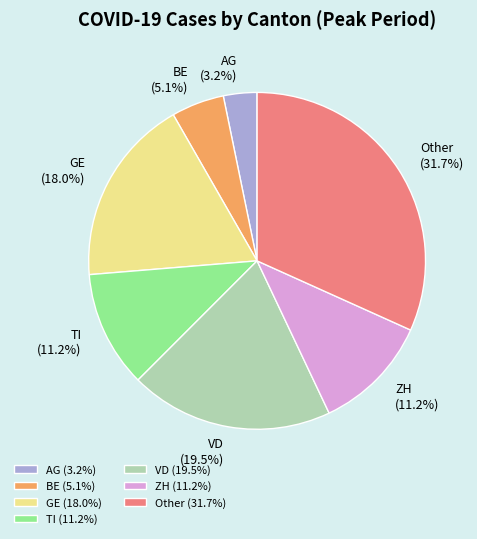

What percentage do AG (3.2%) and GE (18.0%) together represent?

21.2%